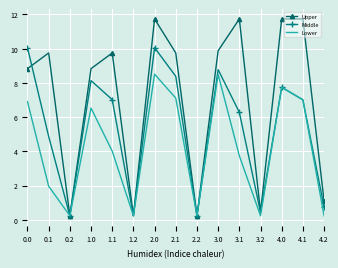

What are all the series names shown in the legend?

Upper, Middle, Lower